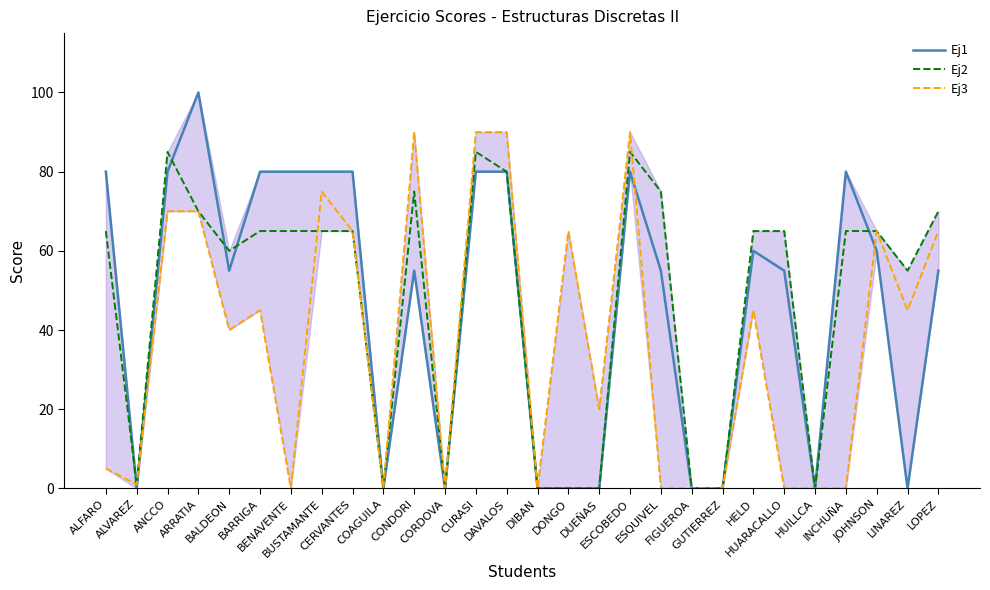

What is the maximum value shown in the chart?

100